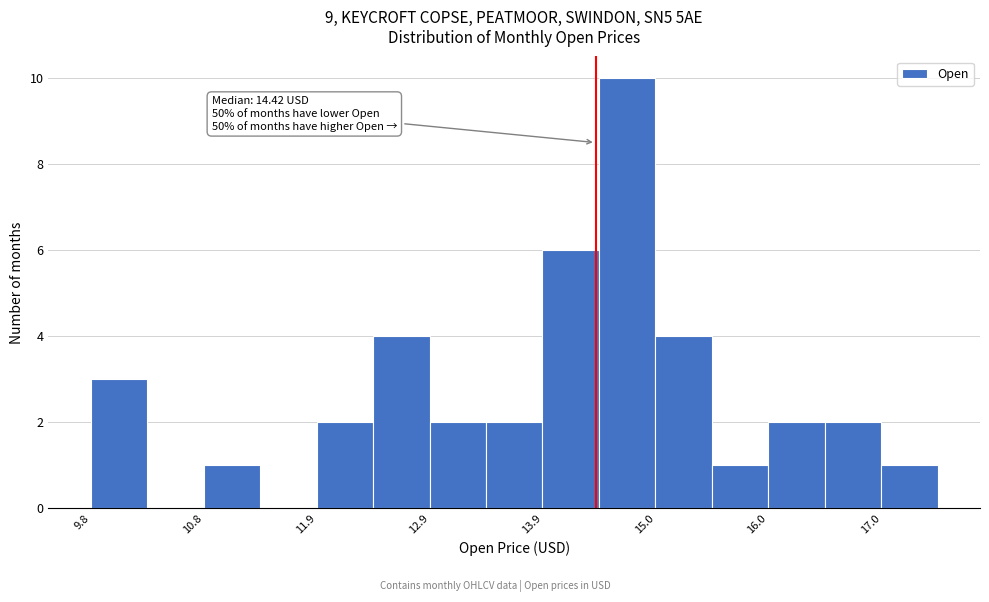

Read against the x-axis, roughly where is the centre of the tallest bar?

14.8